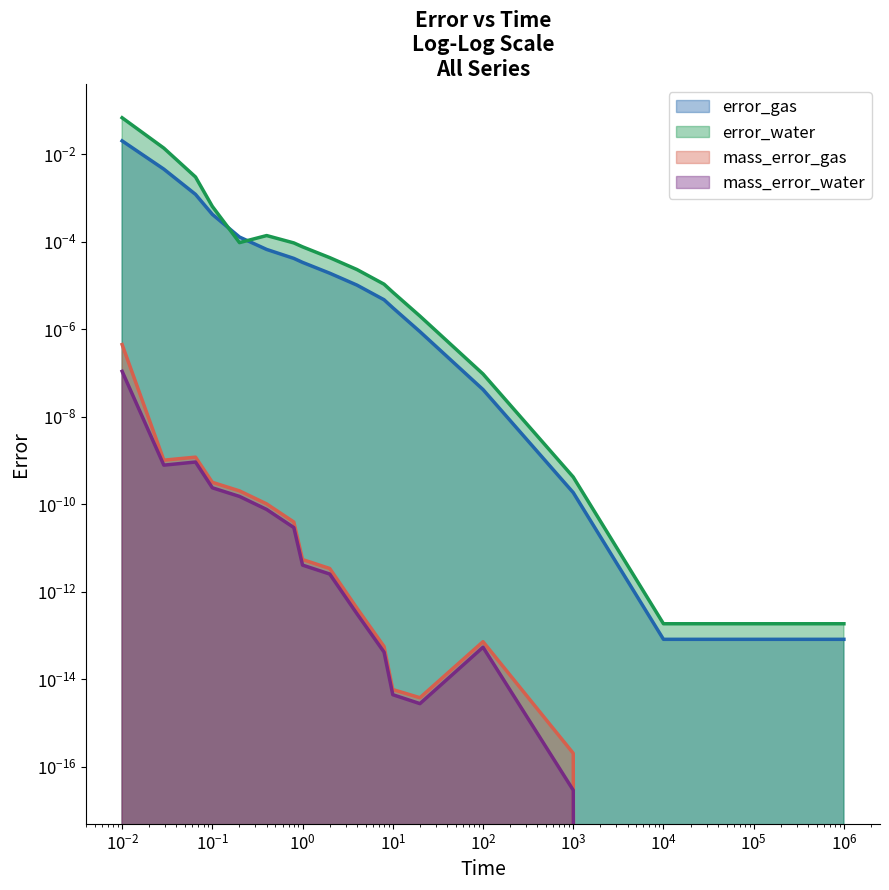

True or false: error_gas has more than 1 interior local peaks.

False